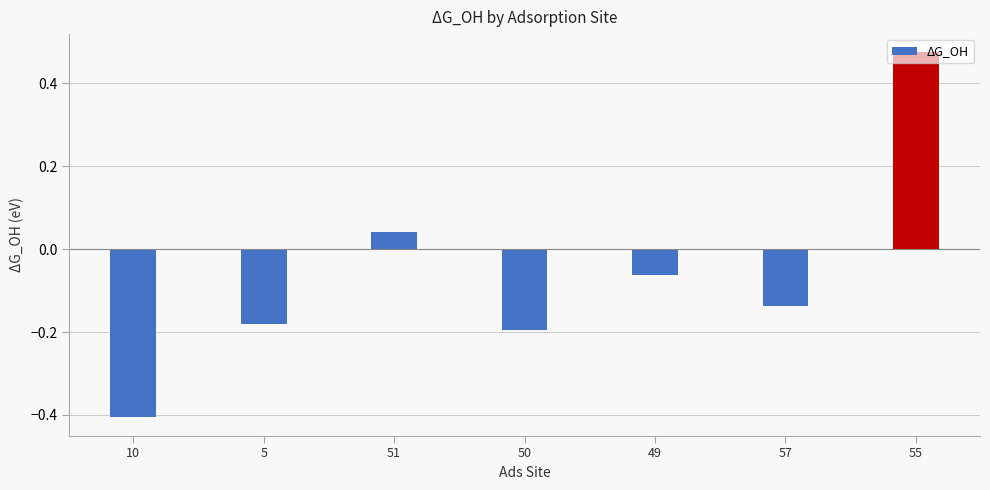

How many series are shown in this chart?

1